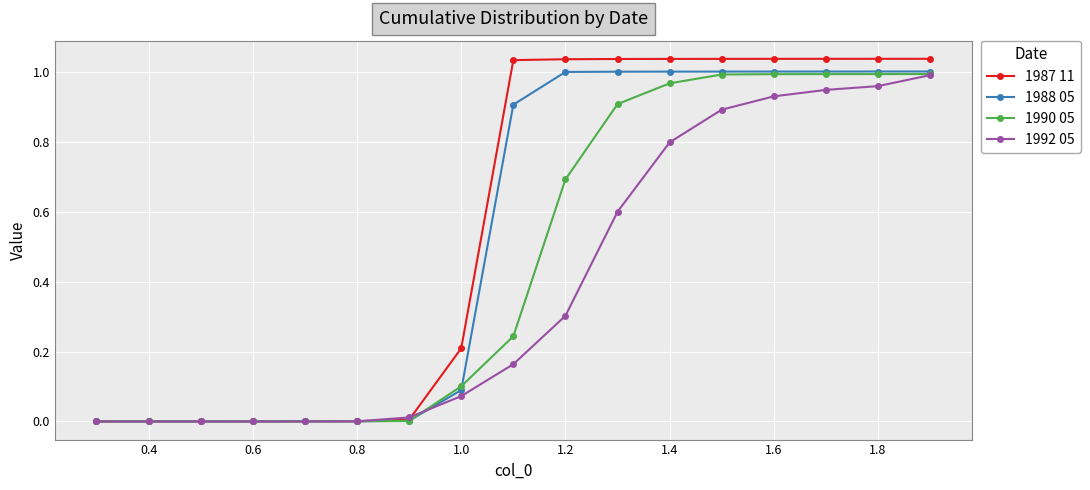

How many data points in 1987 11 are above 1?

9